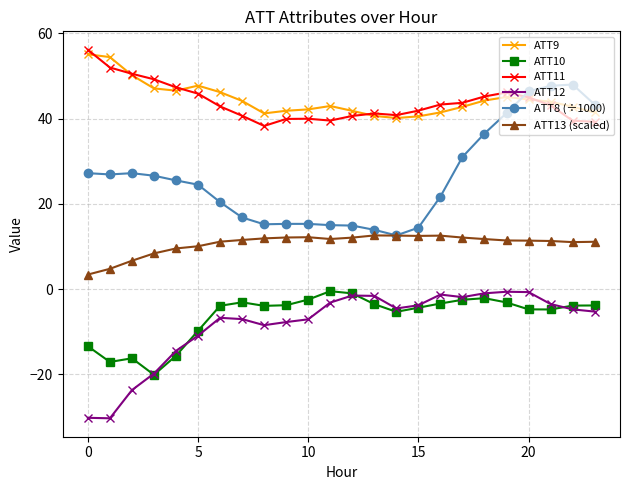

What is the value of the ATT12 point at the 16th from the left?

-3.8